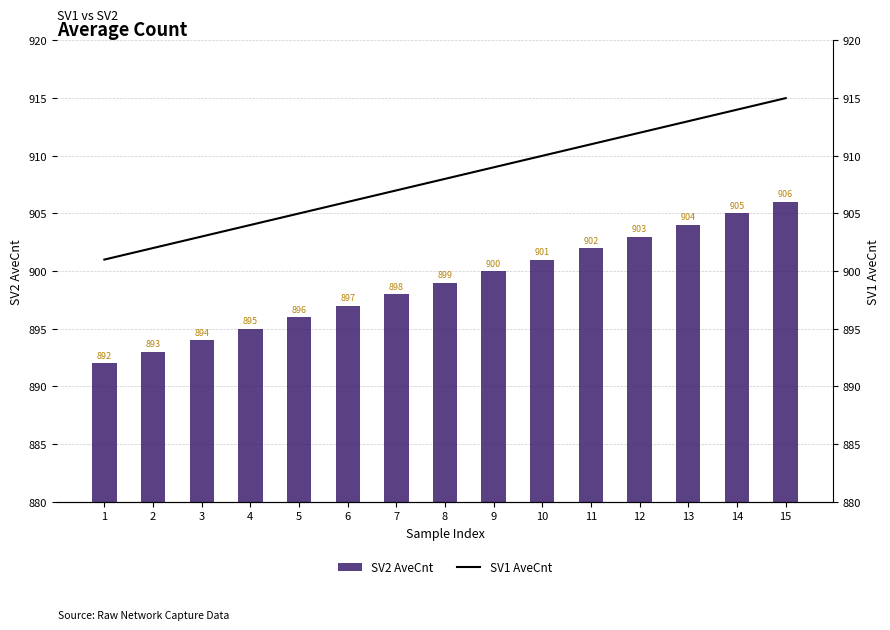

At which label does SV1 AveCnt reach its minimum?

1